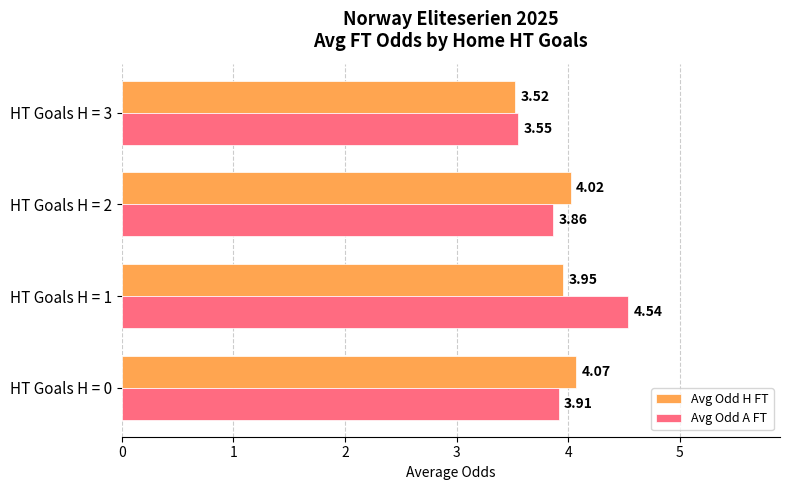

Which series has the widest spread of values?

Avg Odd A FT